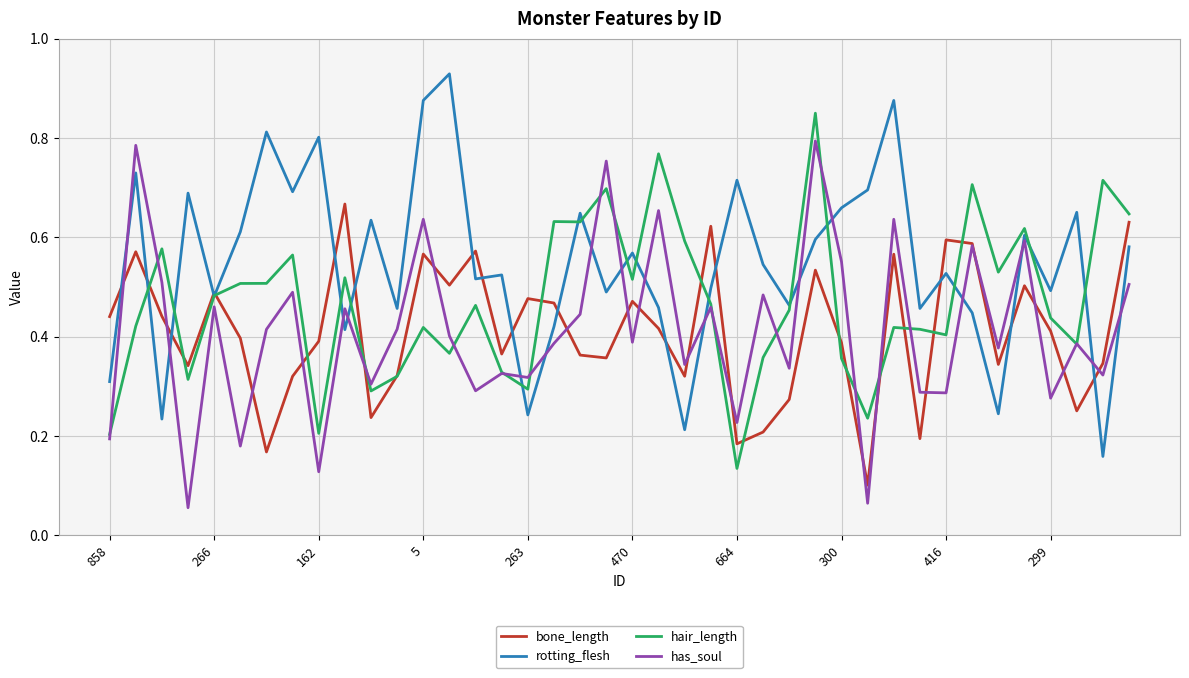

List the series in order of their peak value, lowest first.

bone_length, has_soul, hair_length, rotting_flesh